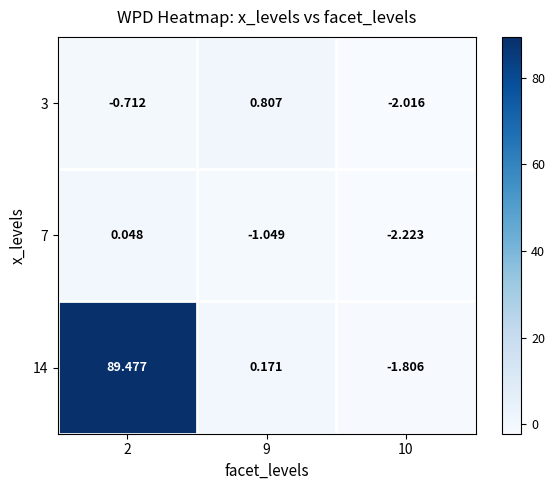

Is the value of 14 at 2 greater than the value of 3 at 10?

Yes